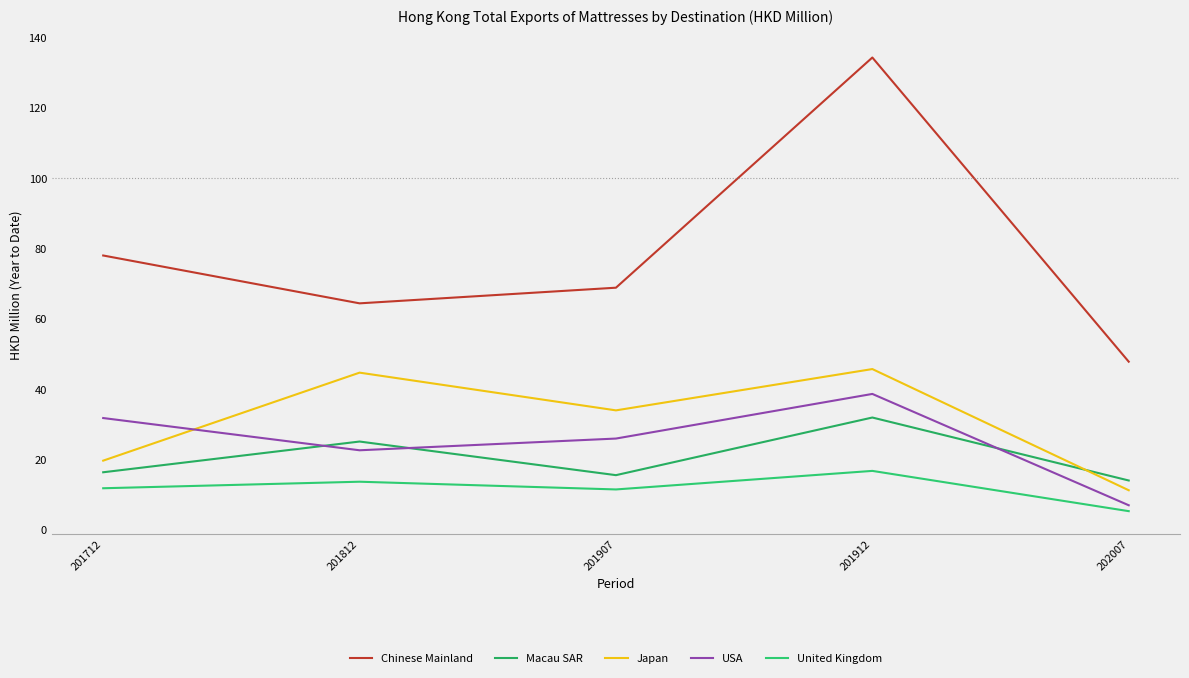

What is the minimum value for Japan?

11.1